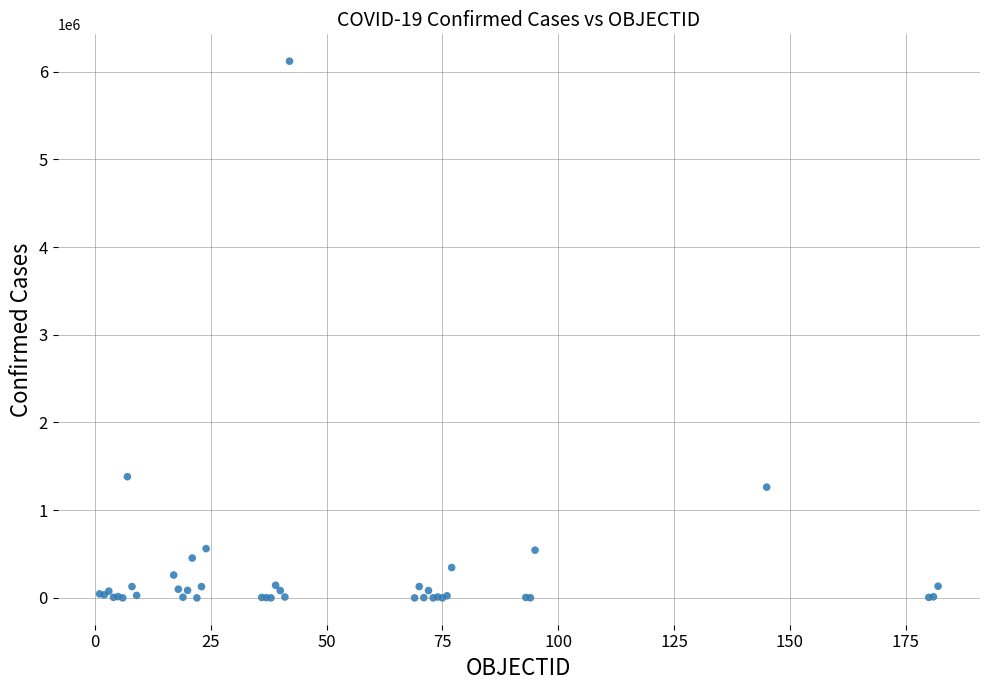

What Y value in the scatter plot is closest to 3059424?

1381795